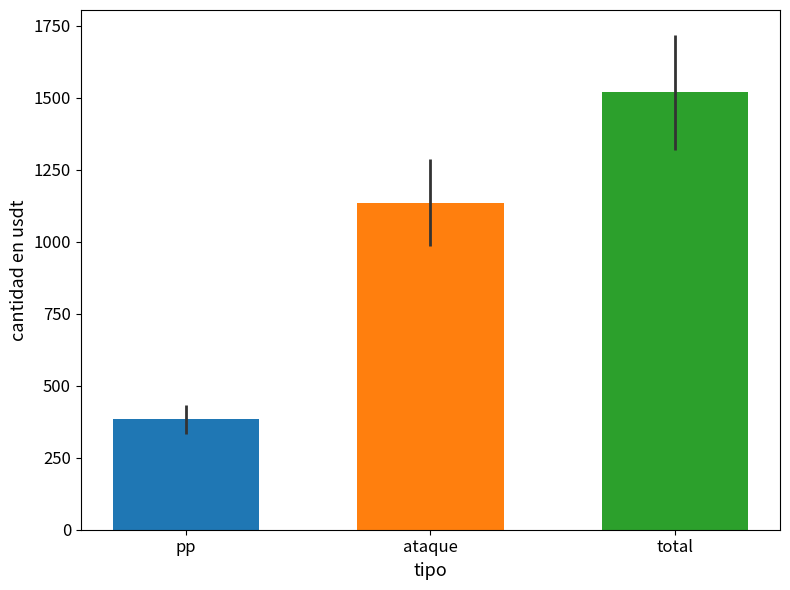

Are the bars horizontal?

No